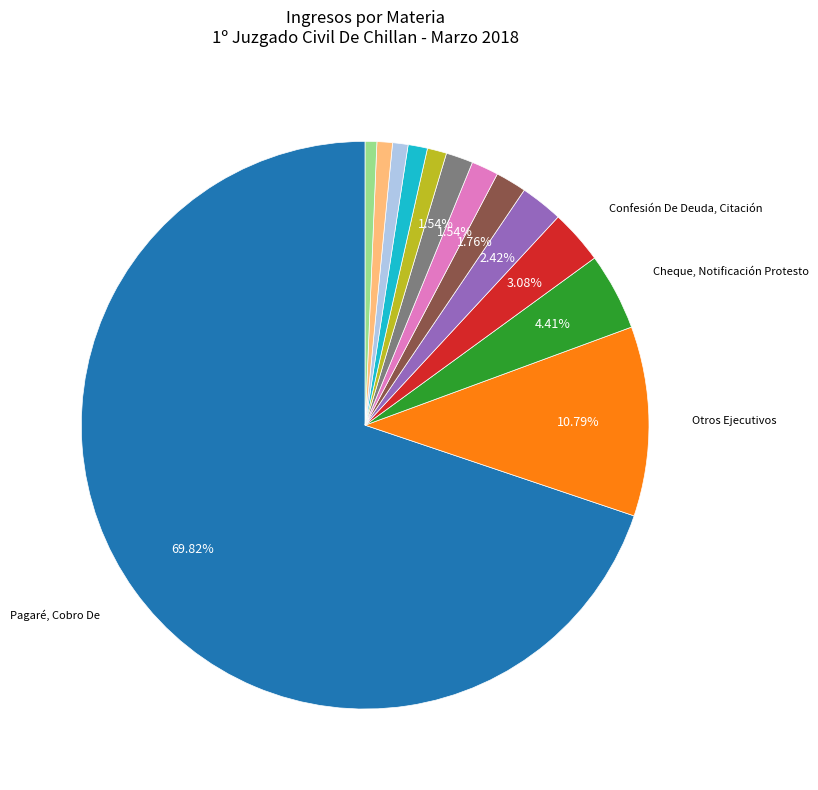

Is there any slice that represents more than half of the pie?

Yes